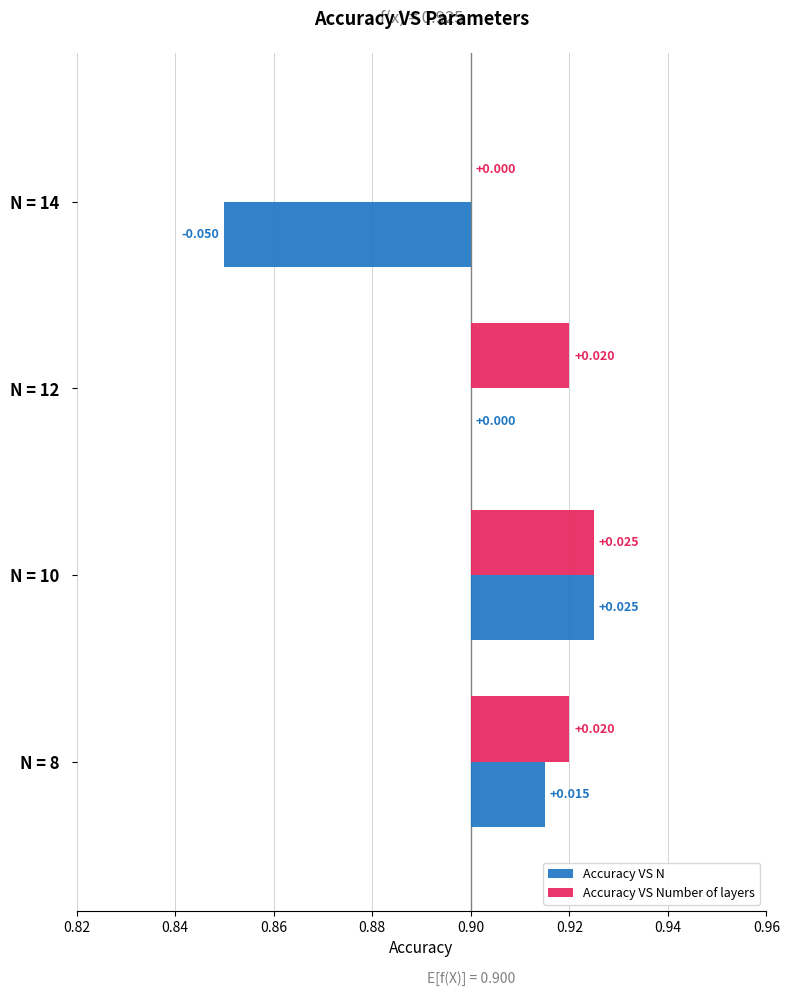

Reading left to right, what are all the values shown in this chart?

Accuracy VS N: 0.0	0.0	0.0	-0.1
Accuracy VS Number of layers: 0.0	0.0	0.0	0.0